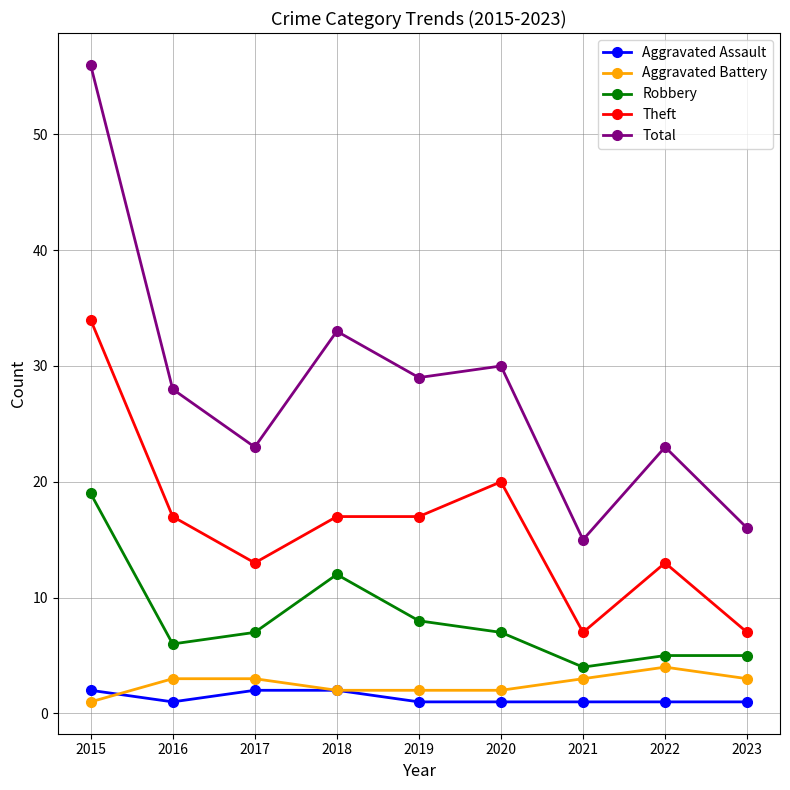

The value of Aggravated Battery at 2016 is 3. True or false?

True